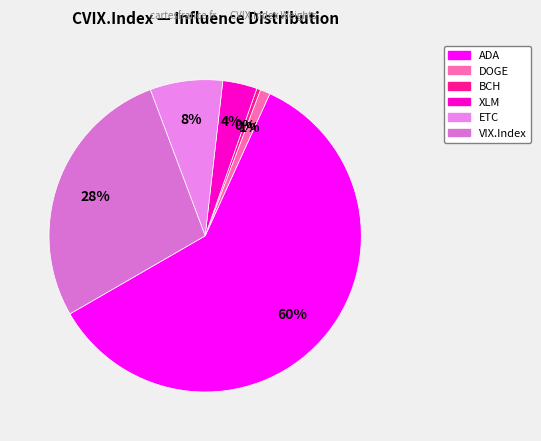

How many segments does this pie chart have?

6